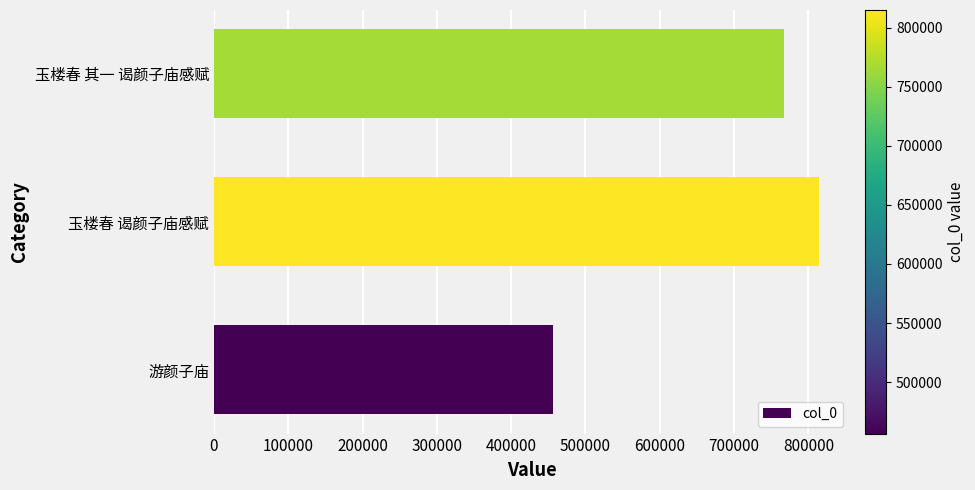

Rank the categories by value from highest to lowest.

玉楼春 谒颜子庙感赋, 玉楼春 其一 谒颜子庙感赋, 游颜子庙